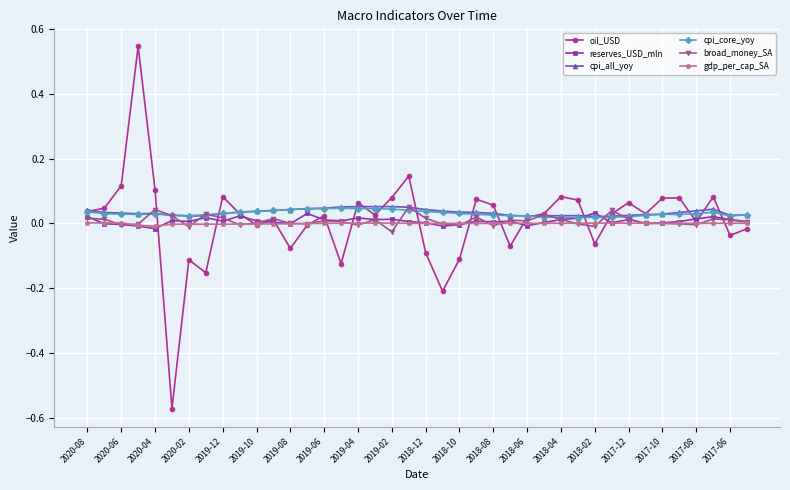

Which series has the widest spread of values?

oil_USD